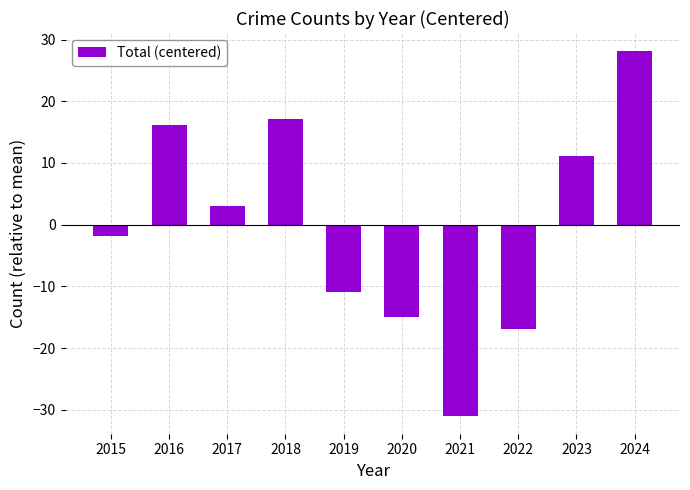

What is the change in value from 2021 to 2023?

+42.0